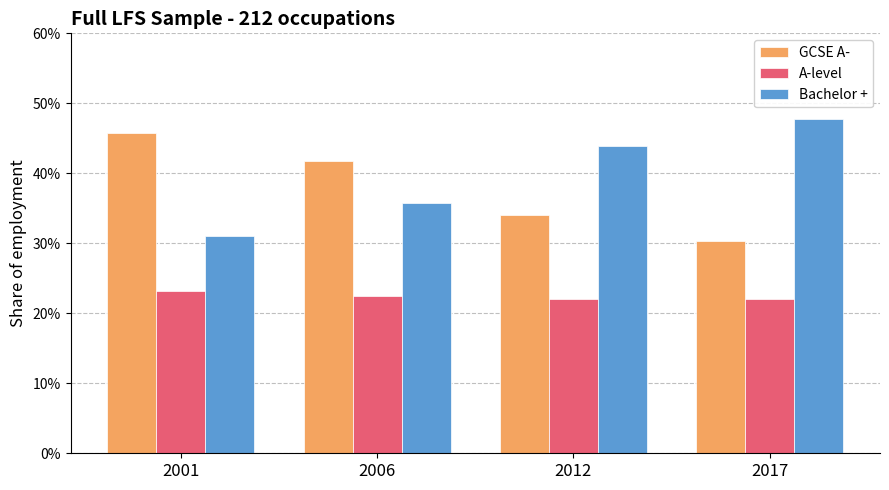

What is the total value across all series at 2017?

1.0